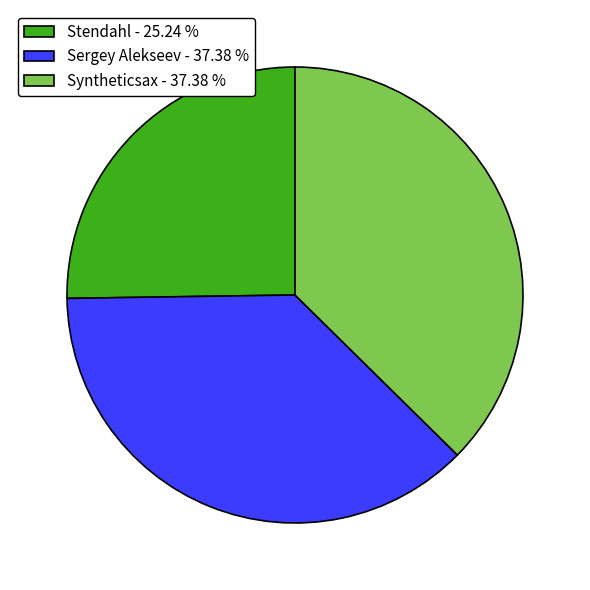

What is the ratio of the value at Syntheticsax - 37.38 % to the value at Stendahl - 25.24 %?

1.5